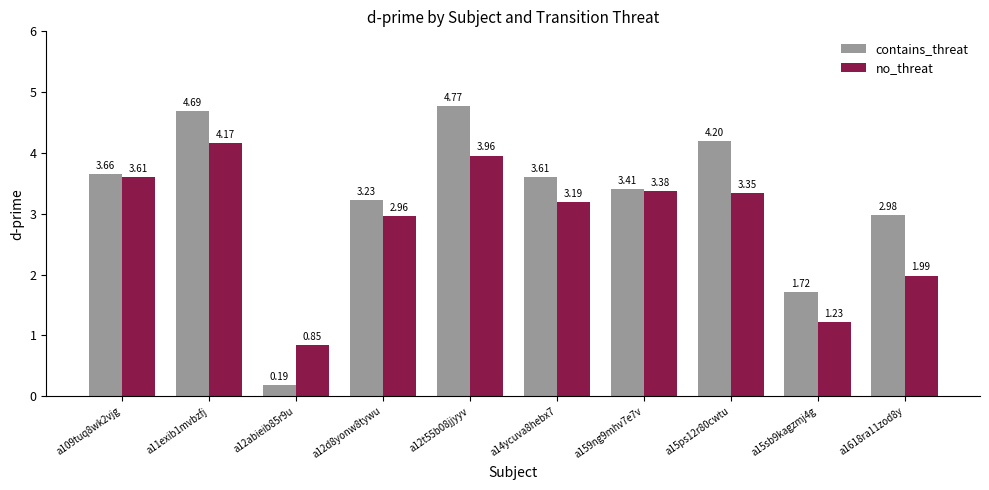

True or false: contains_threat has a value of 1.1 at a159ng9mhv7e7v.

False